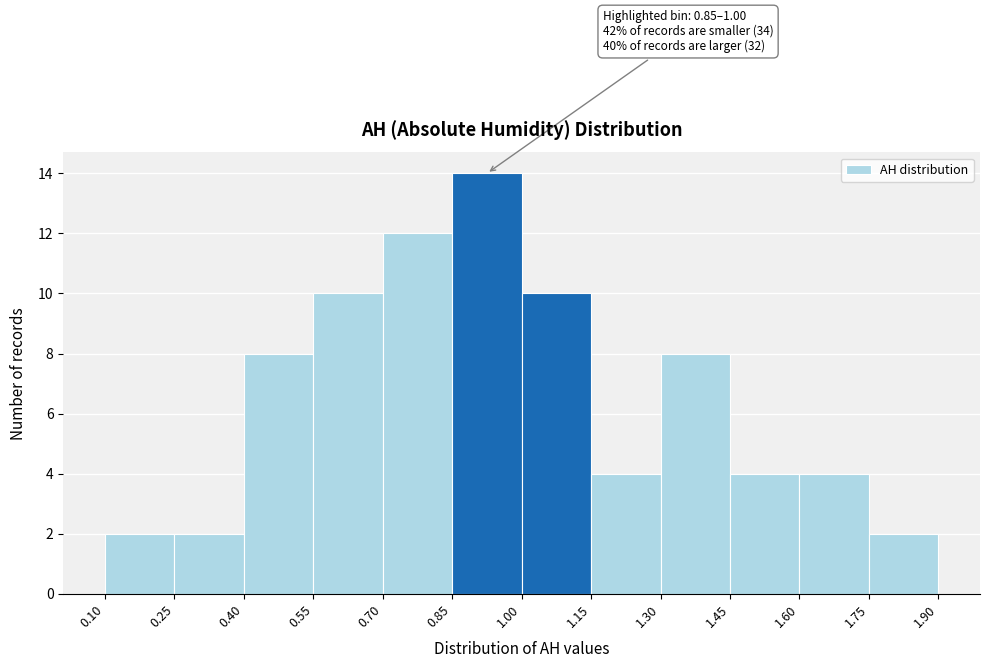

Which range on the x-axis has the tallest bar?

0.85 to 1.00